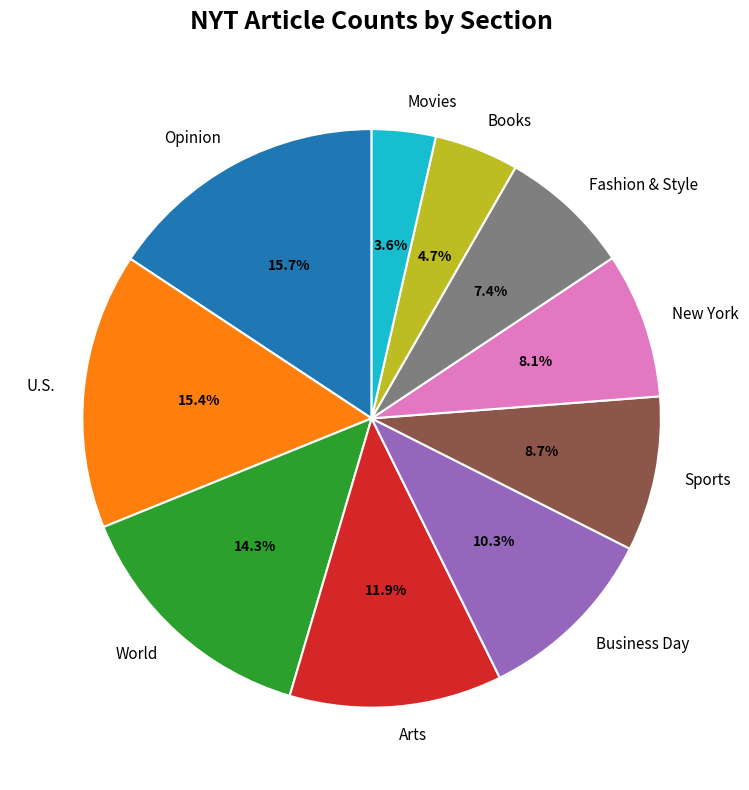

Approximately how many times larger is the value at Arts compared to World?

0.8